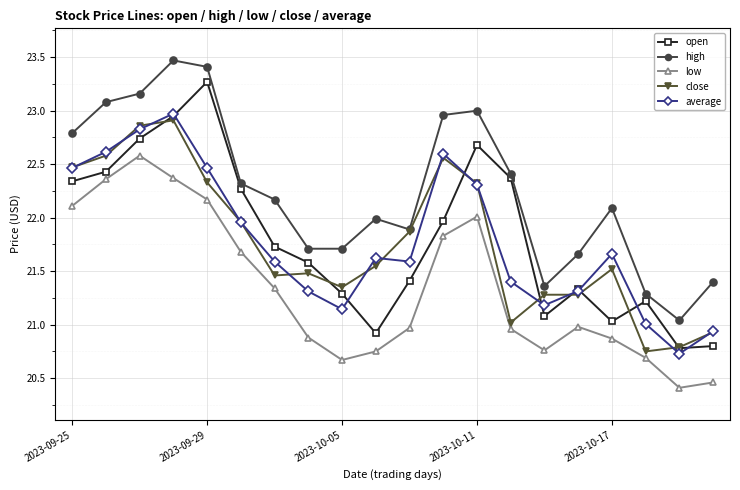

Which series has the largest total across all categories?

high